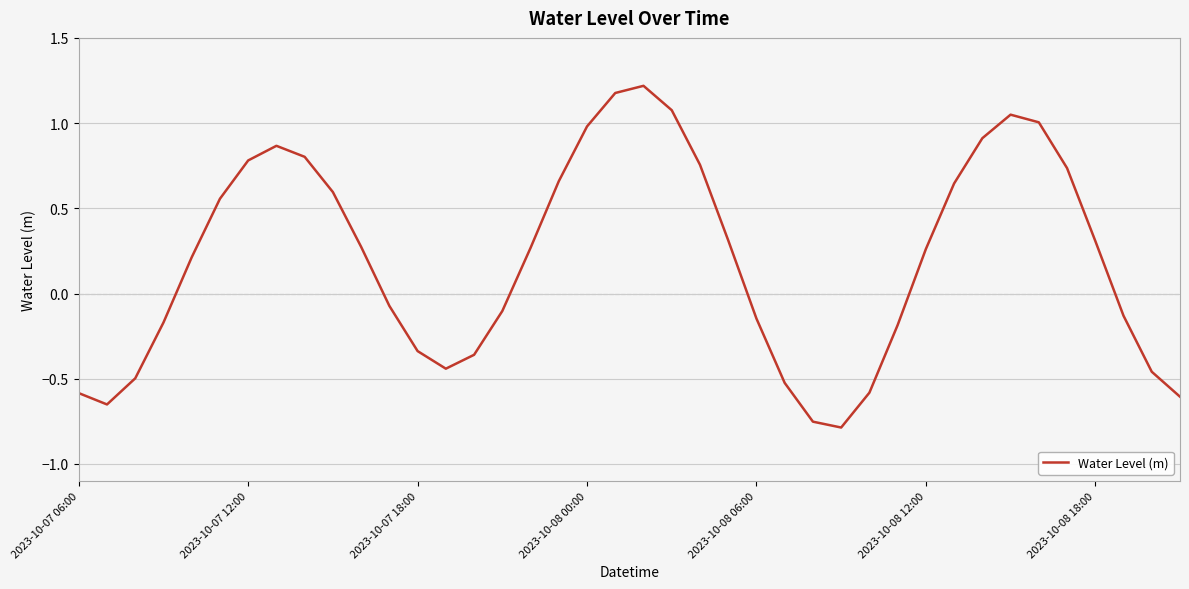

What is the maximum value shown in the chart?

1.2